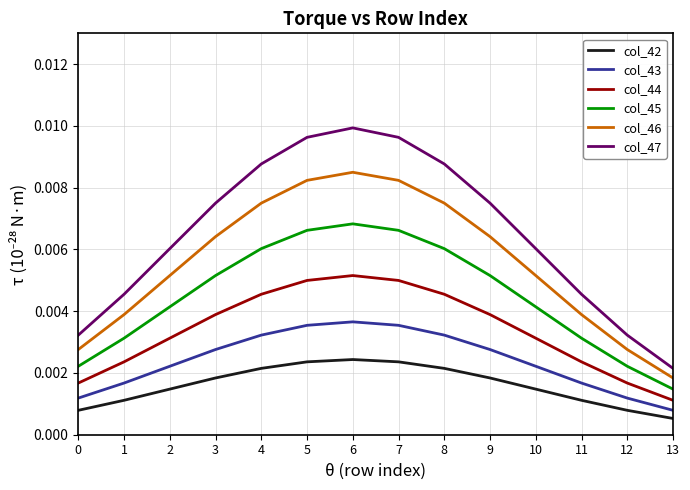

Rank the series by their average value, from highest to lowest.

col_47, col_46, col_45, col_44, col_43, col_42